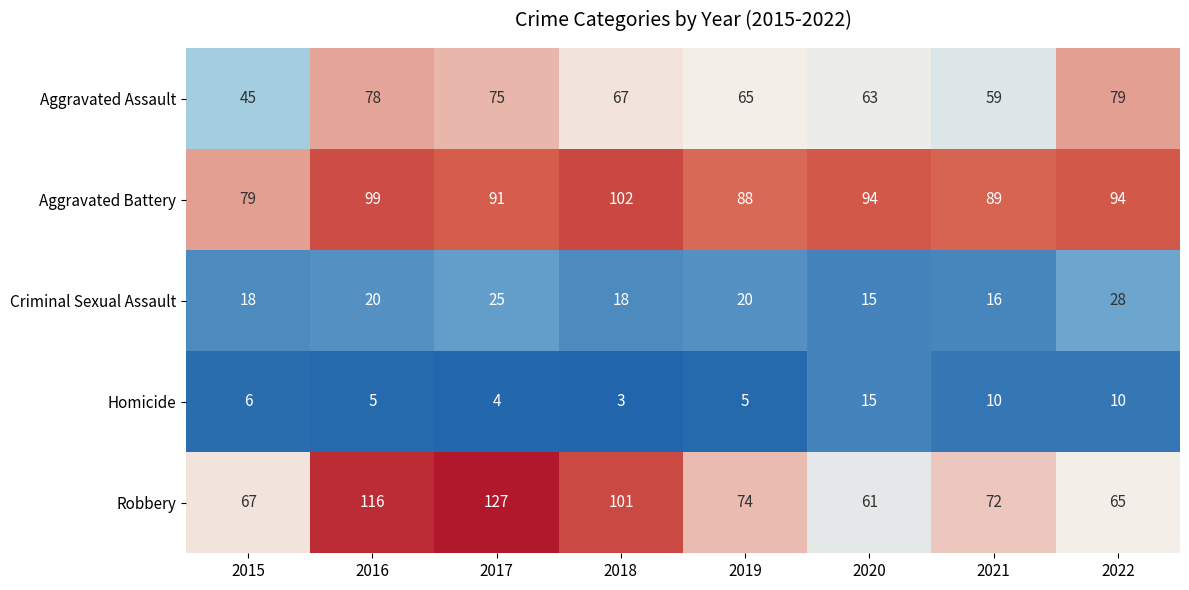

What is the difference between the highest and lowest values at 2017?

123